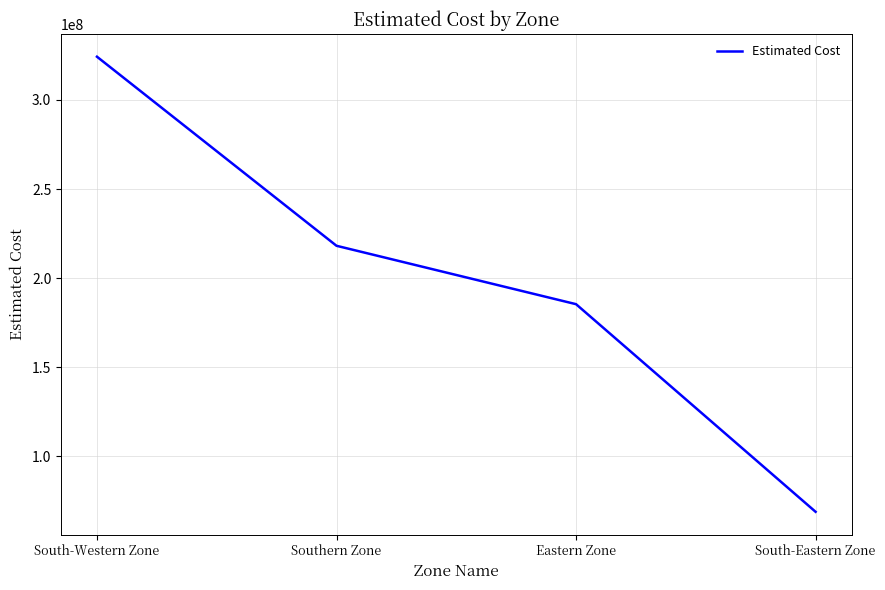

Reading left to right, what are all the values shown in this chart?

South-Western Zone=324301622.9	Southern Zone=218116628.9	Eastern Zone=185322675.7	South-Eastern Zone=68722425.2